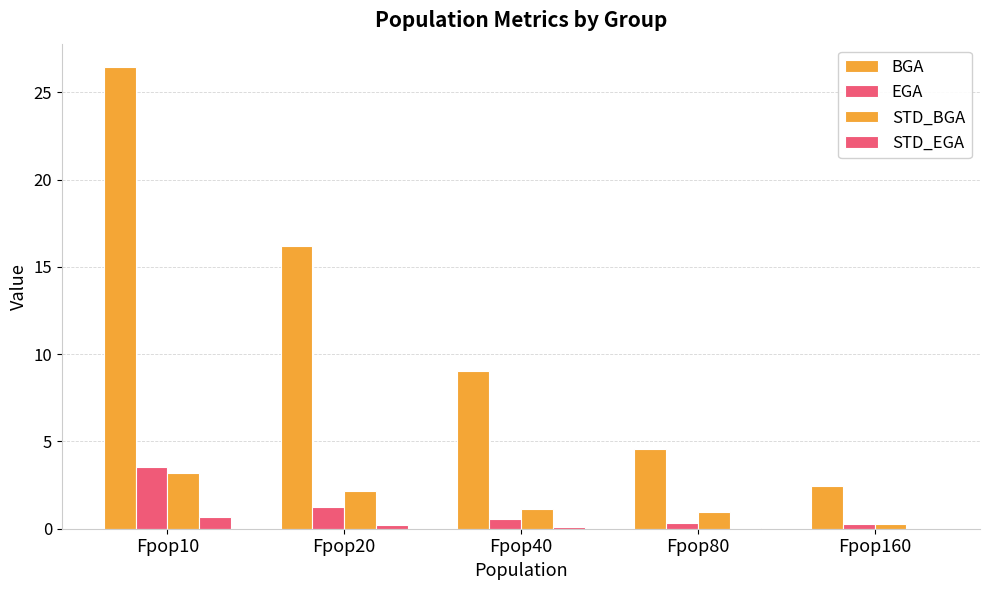

Are the bars grouped side by side (vs. stacked)?

Yes